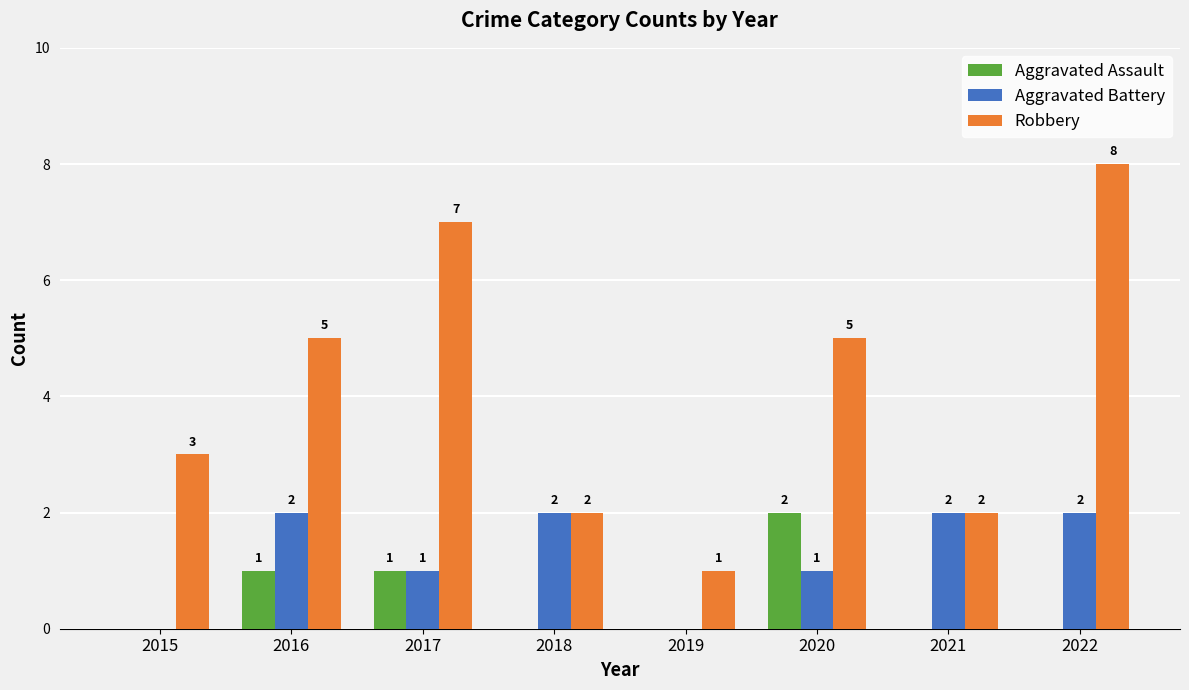

What value does the Aggravated Battery series have at 2018?

2